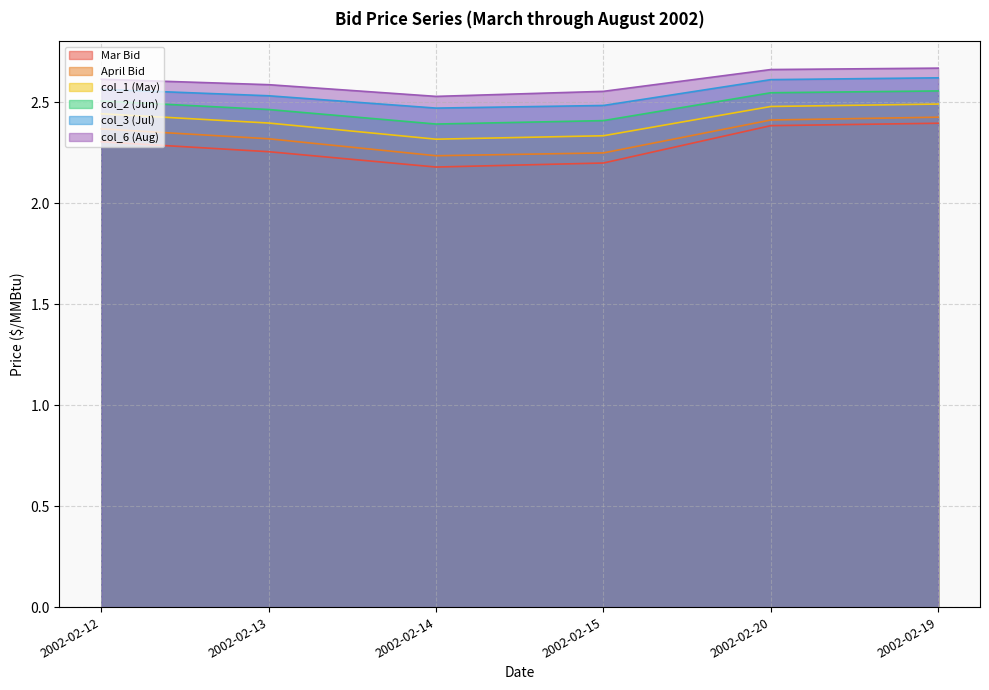

What is the total value across all series at 2002-02-15?

14.2